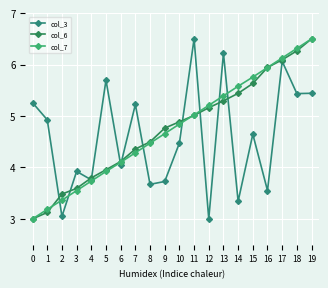

At which label is col_6 closest to 4?

5